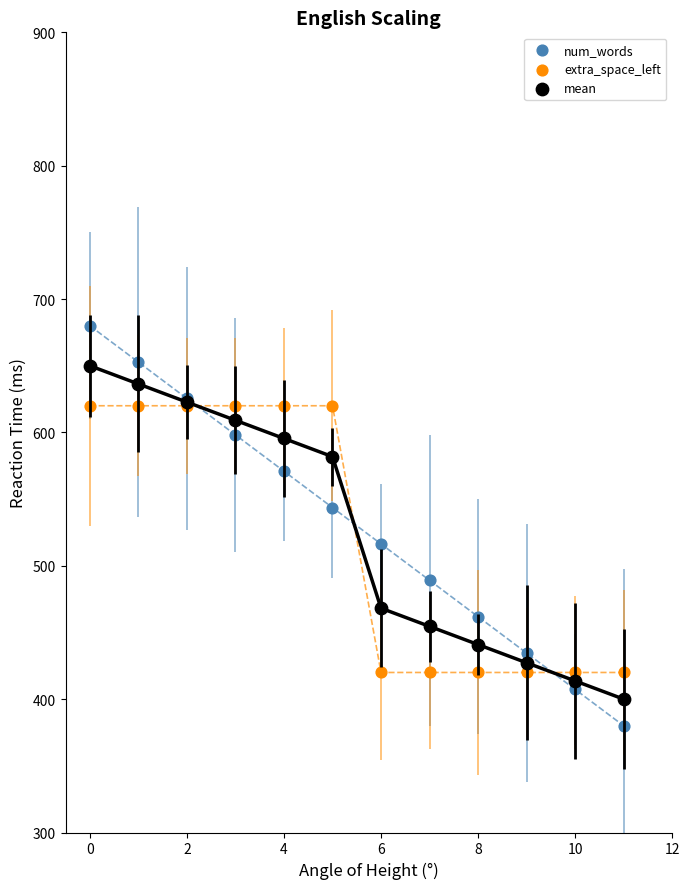

Which series has the widest spread of Y values?

num_words